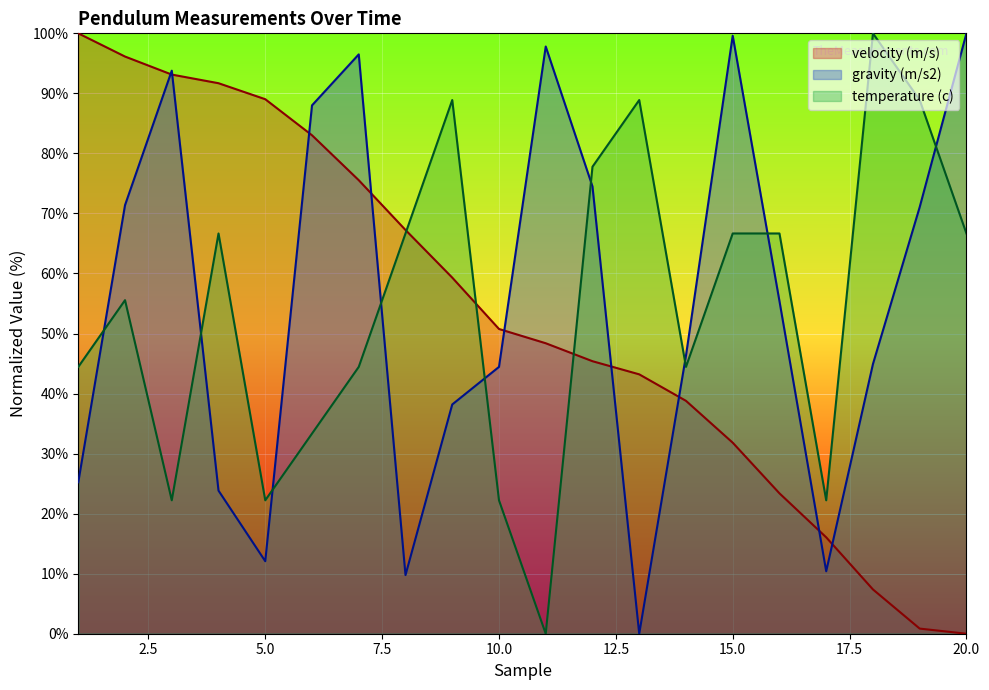

What is the total value across all series at 3?

209.1